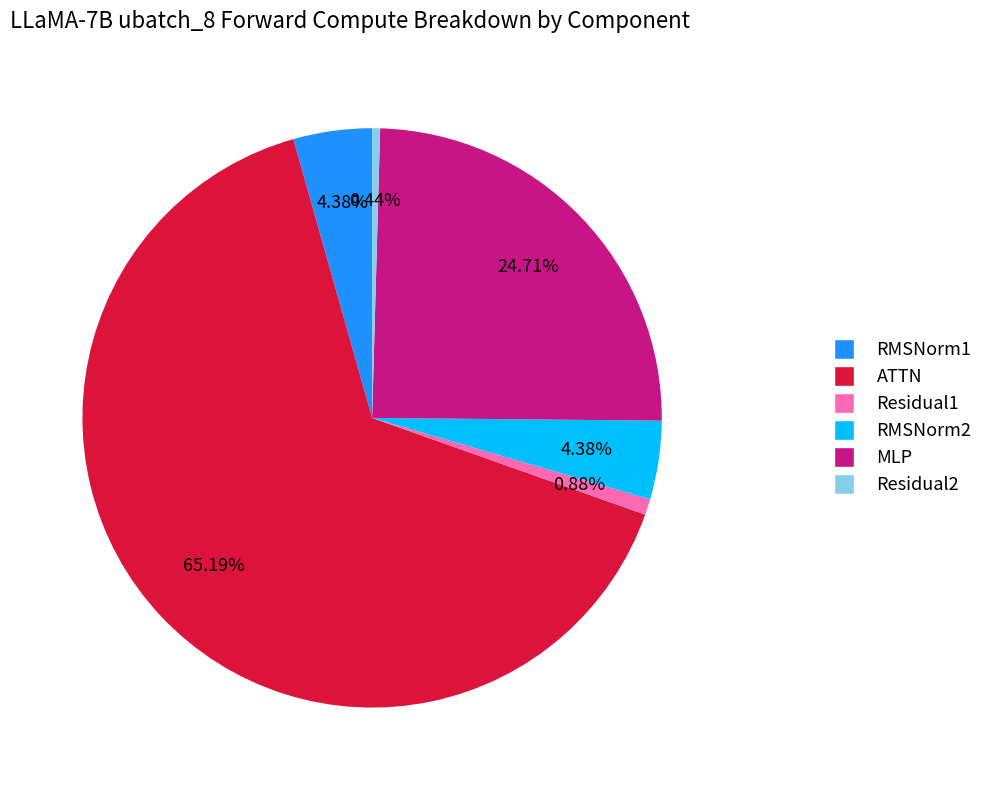

To the nearest percent, what percentage of the pie is MLP?

25%